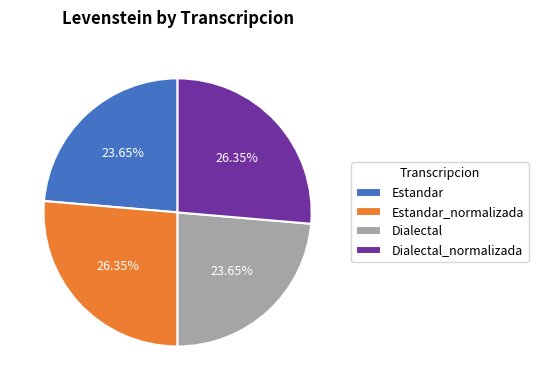

Do Estandar_normalizada and Dialectal_normalizada together represent more than half of the pie?

Yes